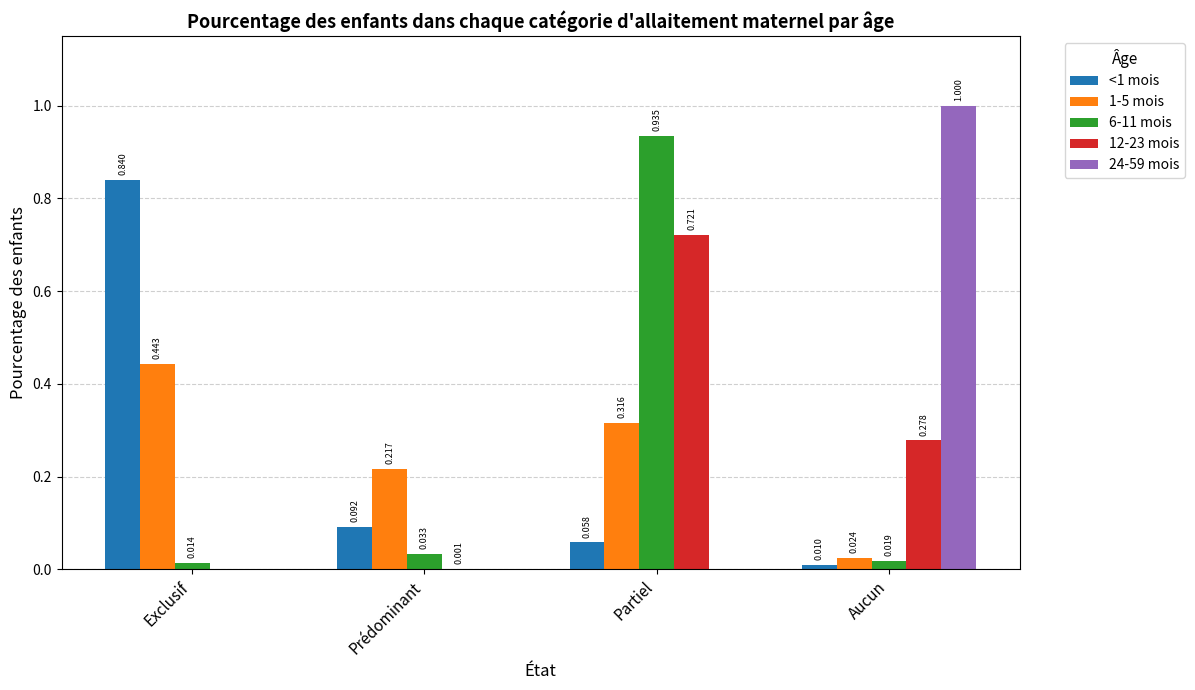

Where is <1 mois nearest to the value 0?

Aucun